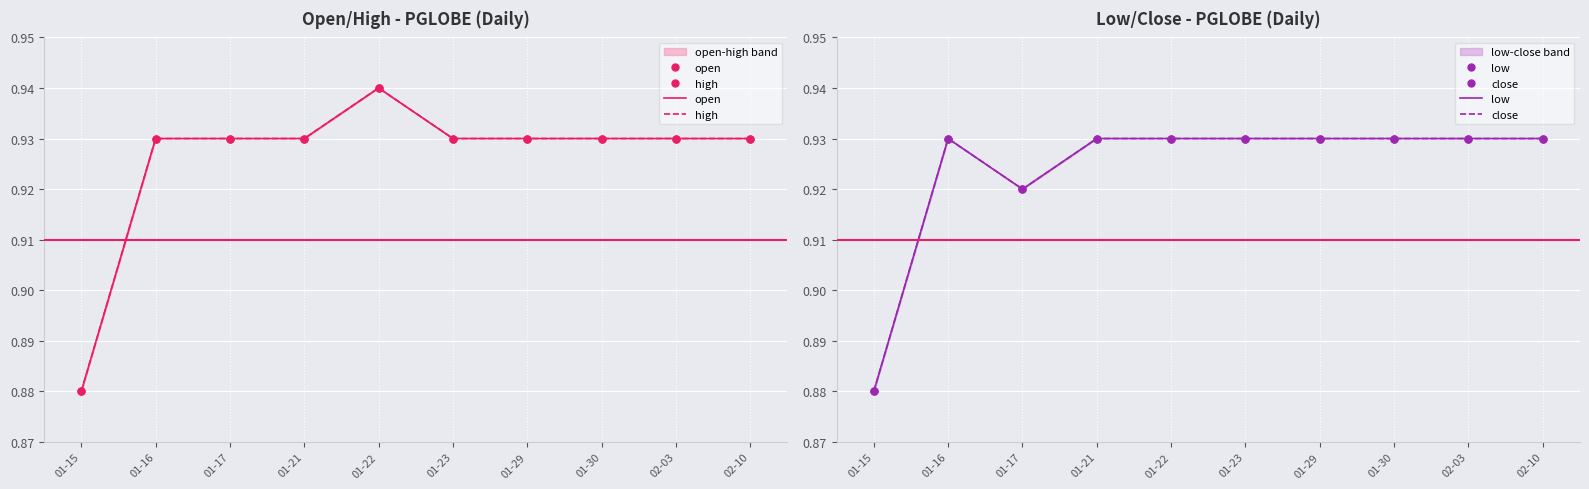

What is the sum of all close values?

9.2